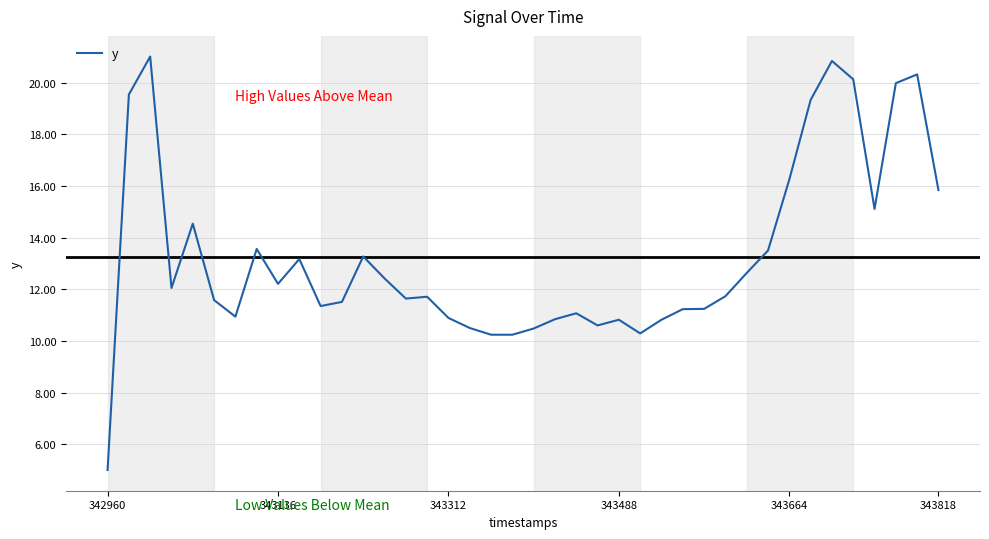

What is the maximum value shown in the chart?

21.0